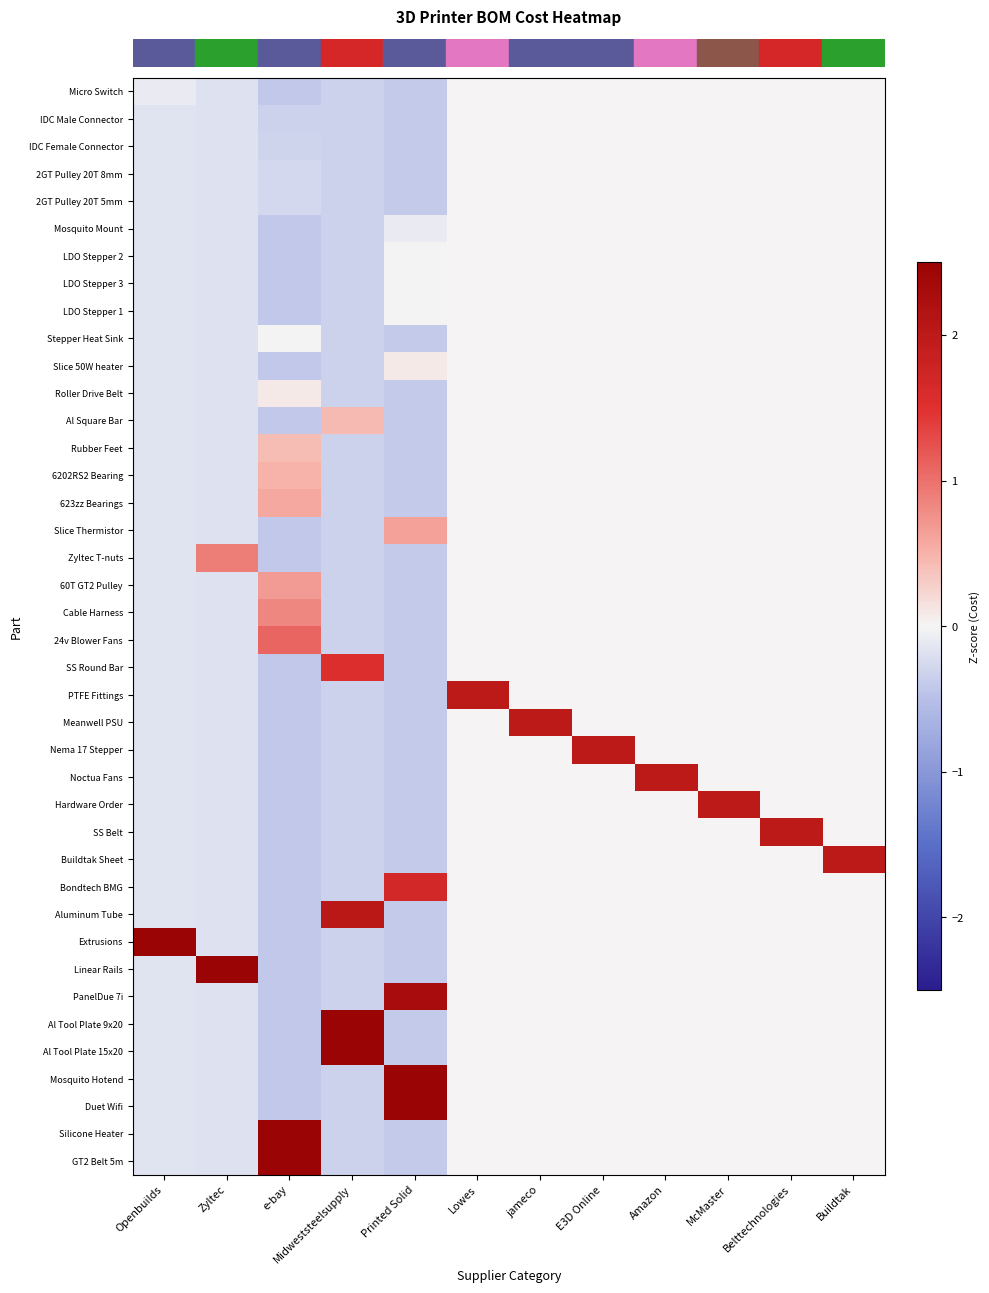

Which has a higher value, Belttechnologies or Zyltec?

Belttechnologies